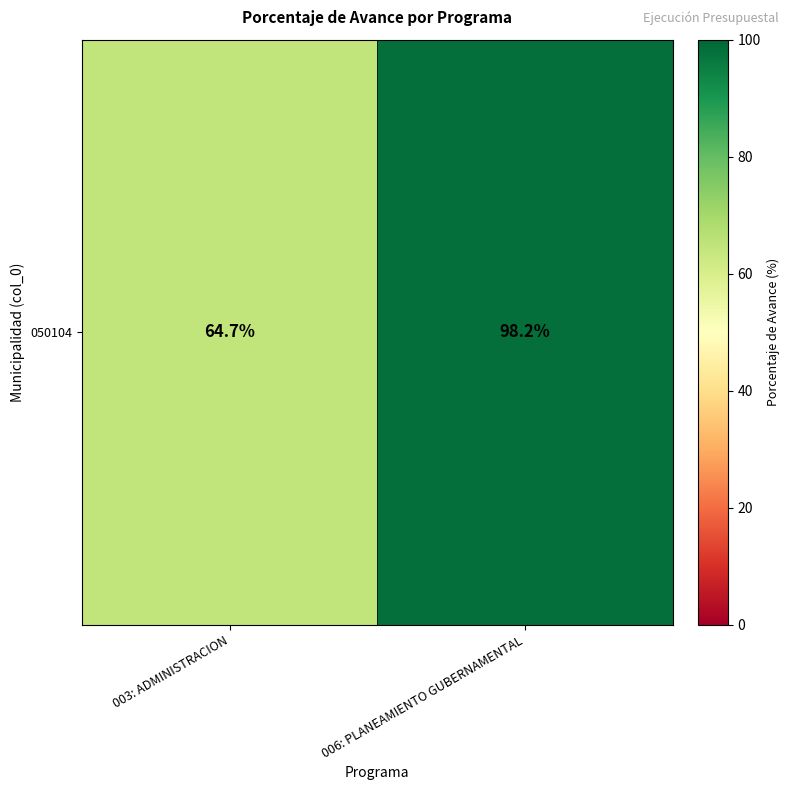

True or false: the data shows 113.2 at 003: ADMINISTRACION.

False